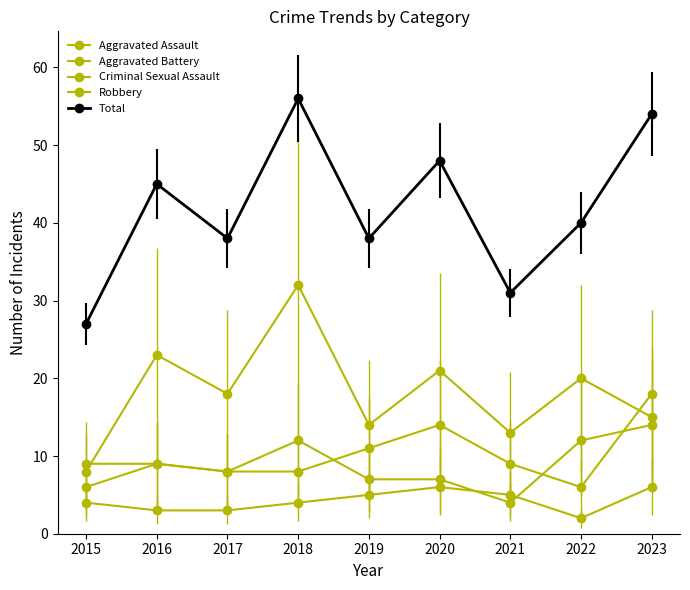

At which category does Robbery reach its first local peak?

2016